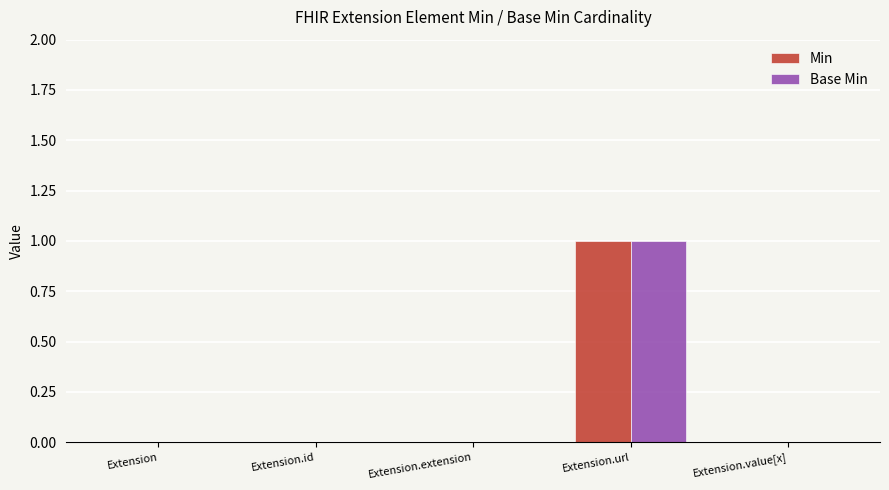

At which category is the sum across all series the highest?

Extension.url